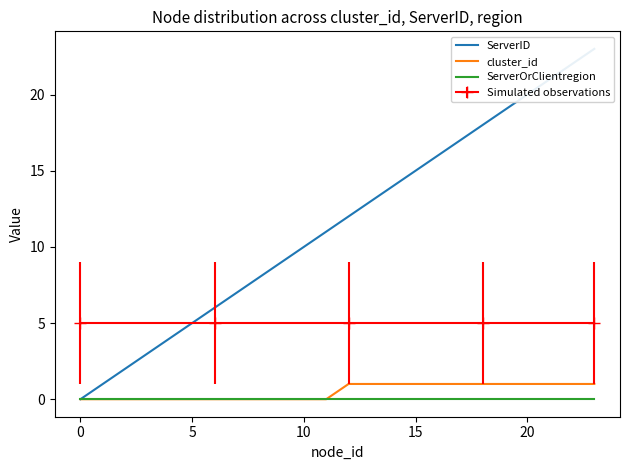

True or false: ServerOrClientregion has a value of 0 at 10.

True